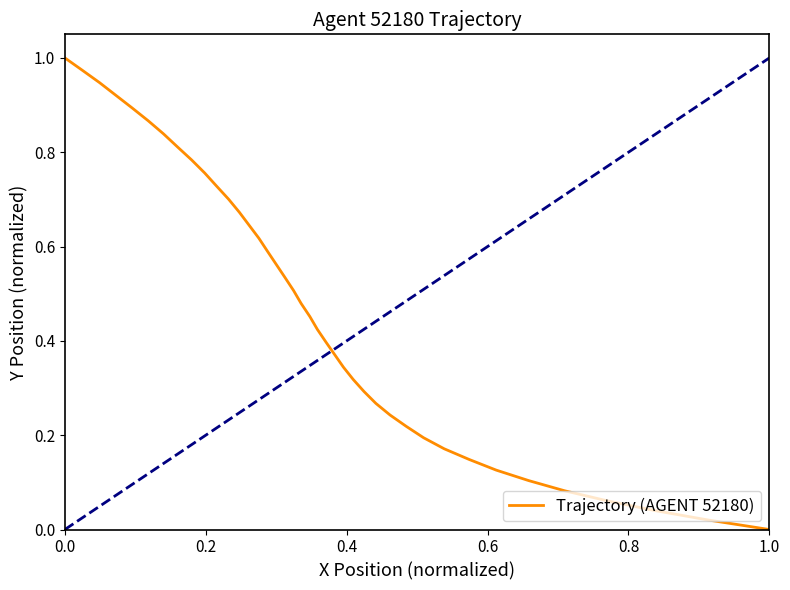

What is the difference between the maximum and minimum values?

1.0